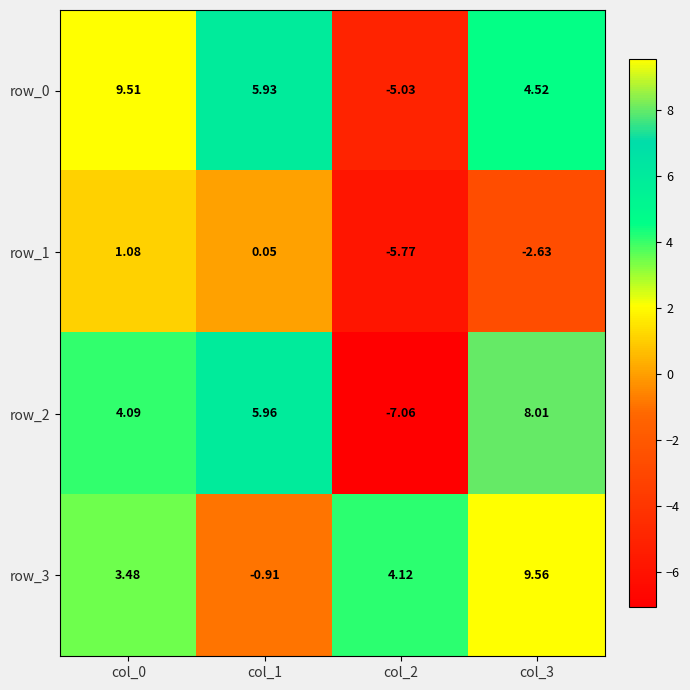

What is the average value of the row_1 series?

-1.8